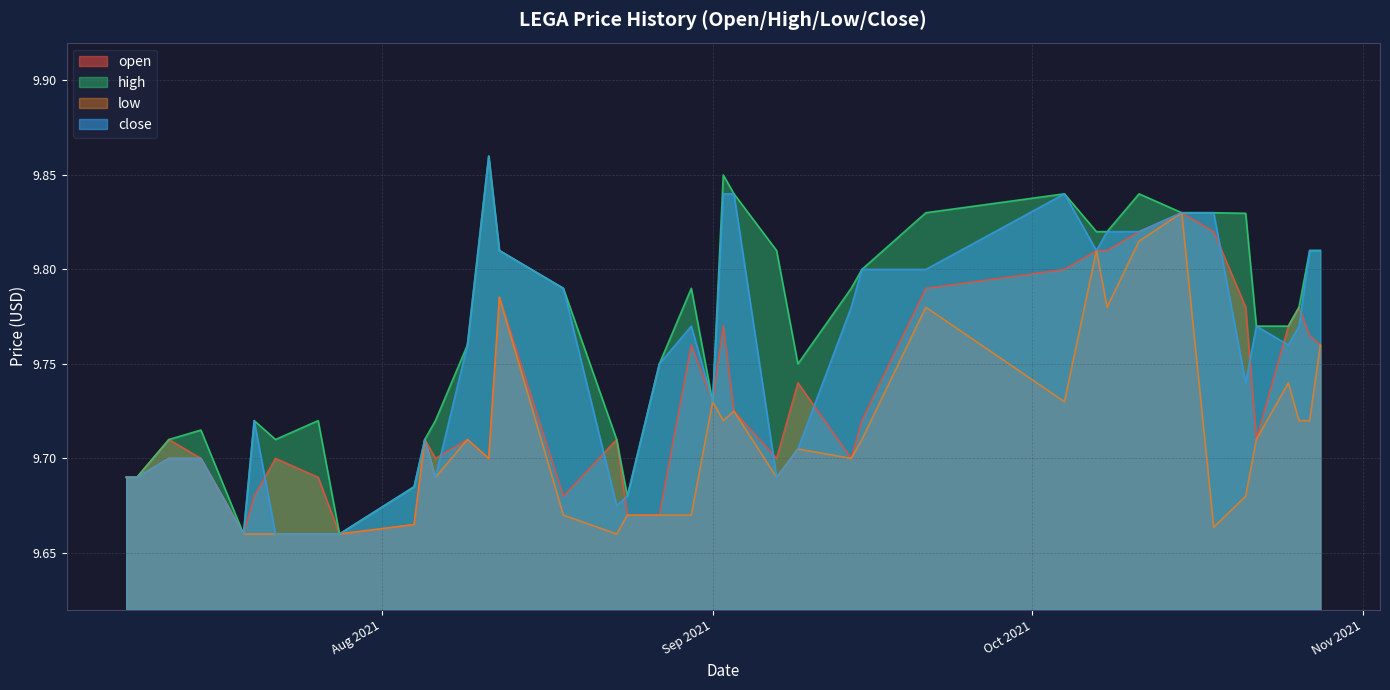

Is the value of high at 2021-07-15 greater than the value of open at 2021-10-04?

No